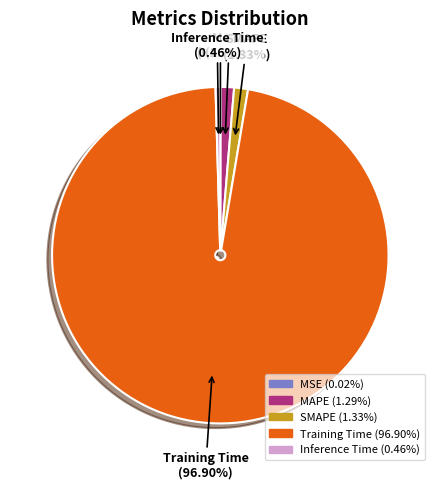

Which has a higher value, MAPE or Inference Time?

MAPE